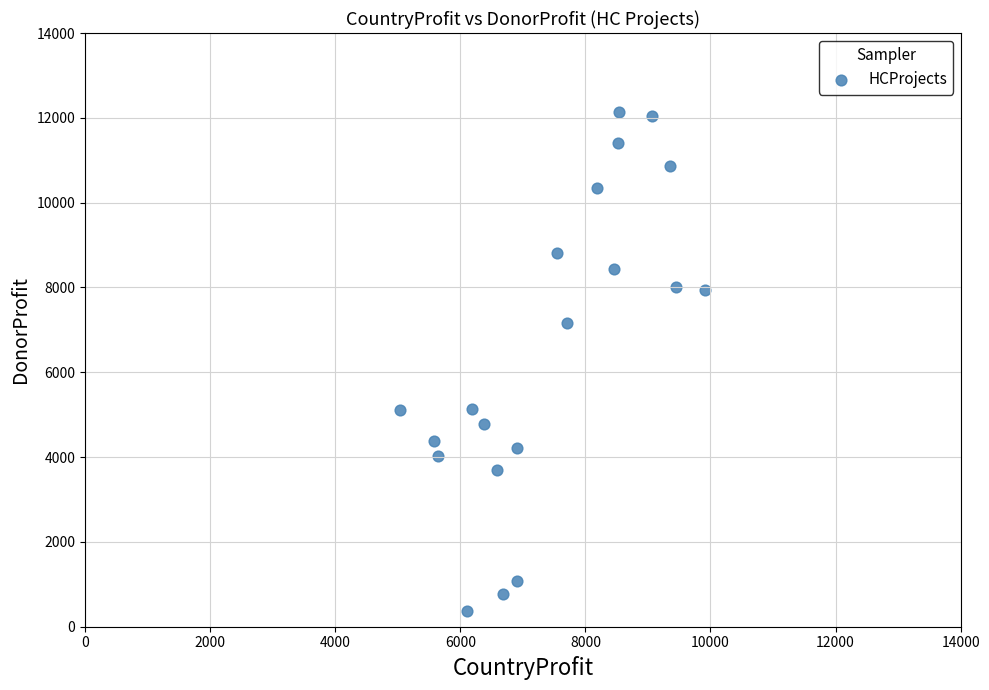

What is the range of X values (max minus min)?

4872